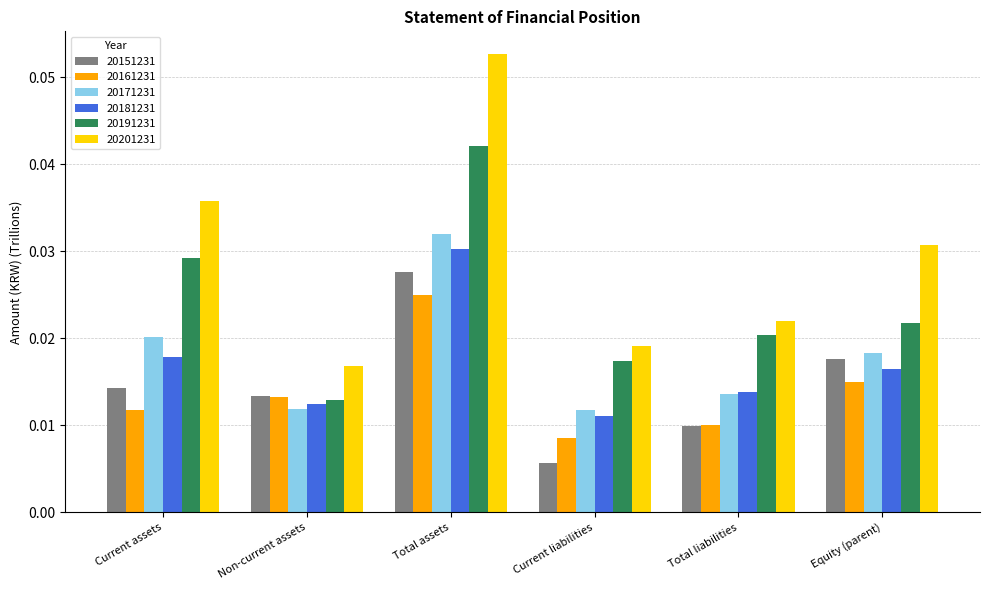

Which category has the lowest value across all series?

Current liabilities